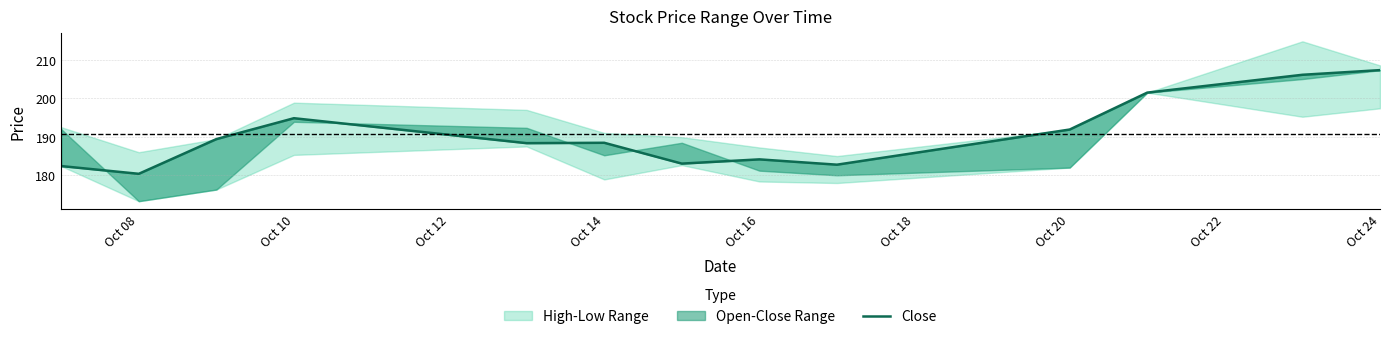

How many points are higher than both their immediate neighbors (excluding endpoints)?

3